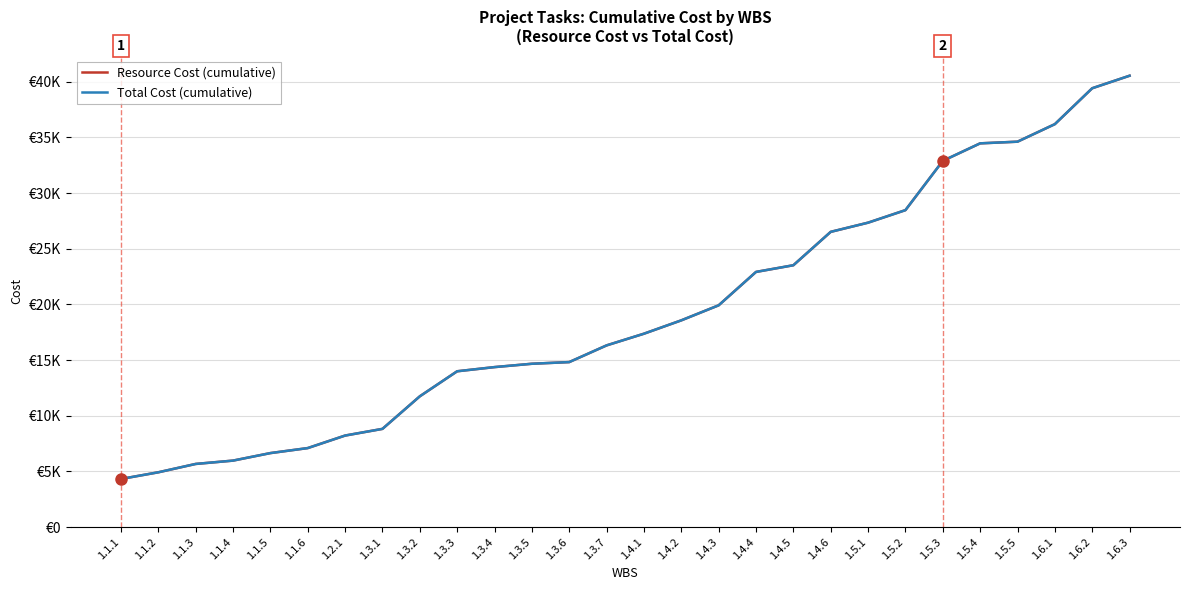

What position from the left is 1.1.6?

6